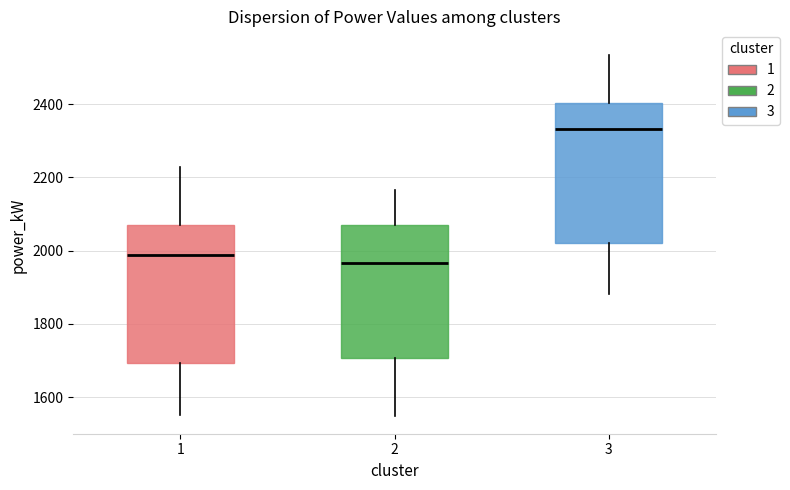

Reading left to right, read every box against the y-axis: the position of its median line, the range the box covers, and the ends of its whiskers. The values are not printed on the chart, so give them approximately, as read against the axis.

1: median 1980, box 1700 to 2080, whiskers 1560 to 2220
2: median 1960, box 1700 to 2060, whiskers 1540 to 2160
3: median 2340, box 2020 to 2400, whiskers 1880 to 2540